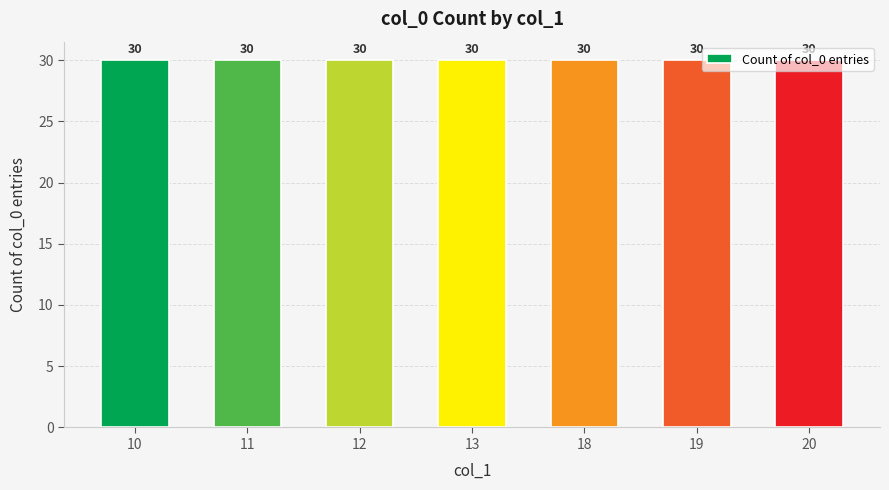

Rank the categories by value from lowest to highest.

10, 11, 12, 13, 18, 19, 20